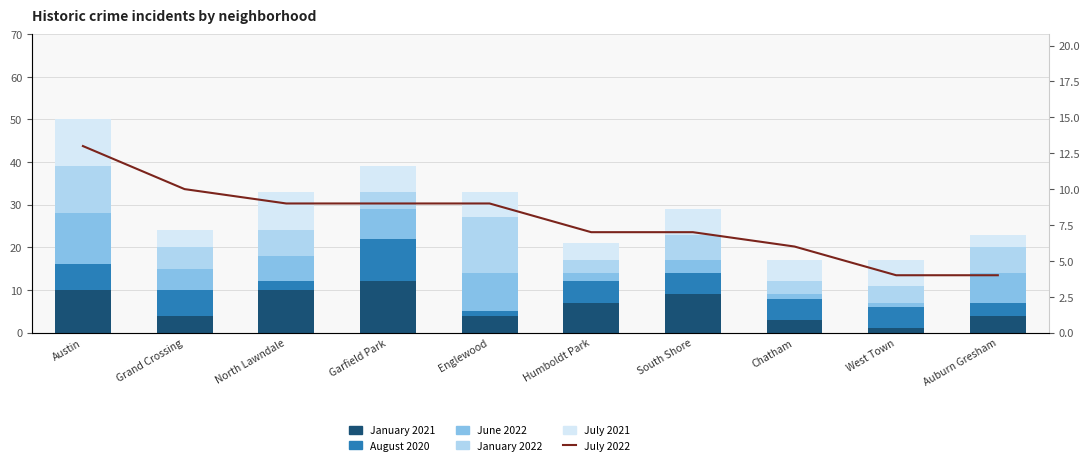

What position from the right is South Shore?

4